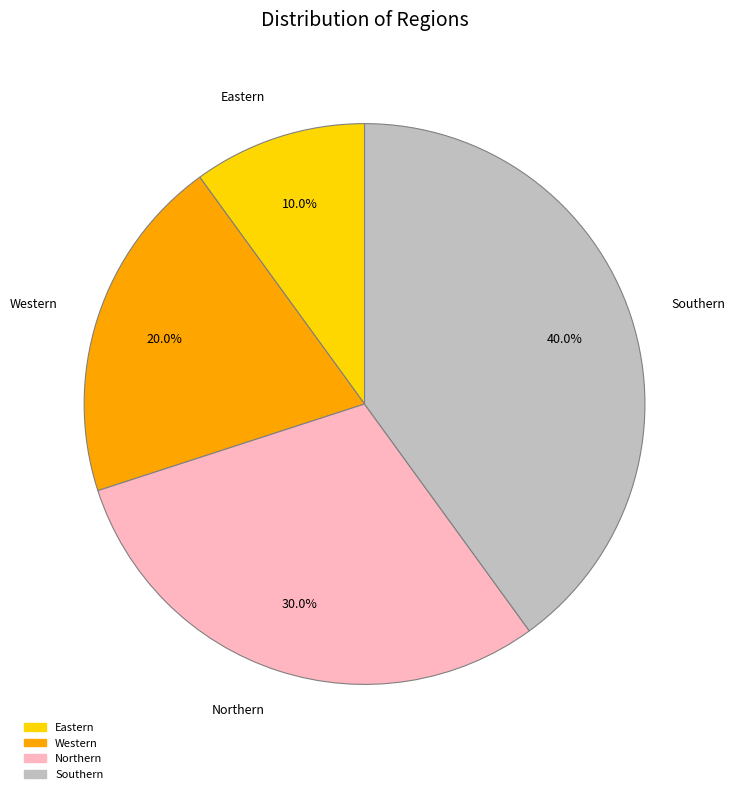

Which category has the biggest portion of the pie?

Southern